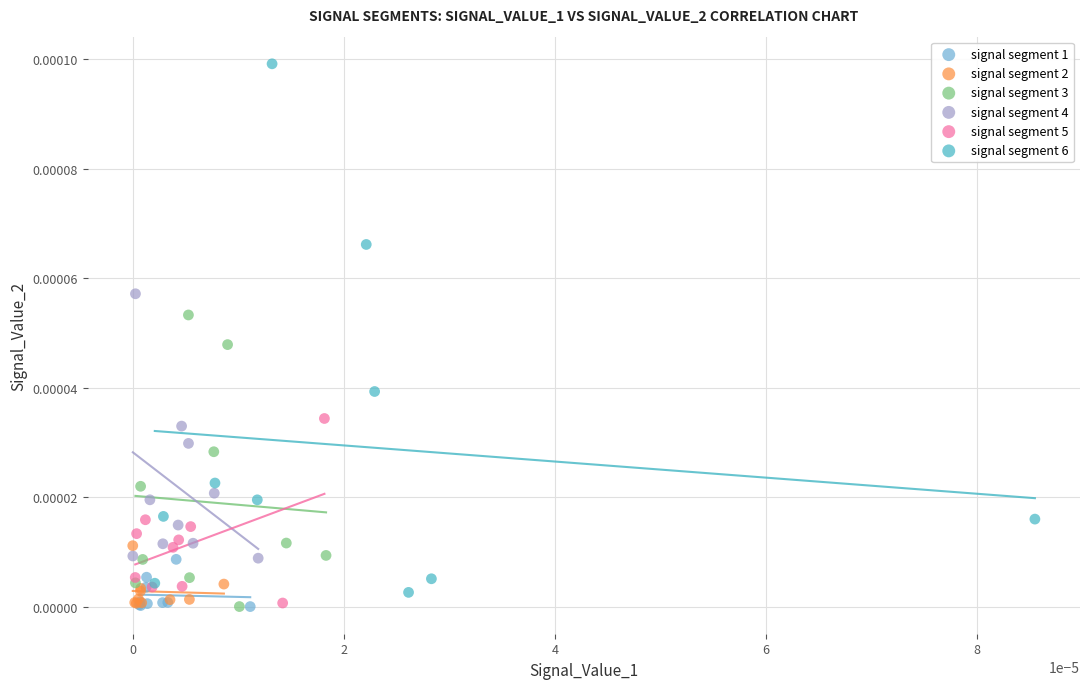

Which series reaches the maximum Y coordinate?

signal segment 6